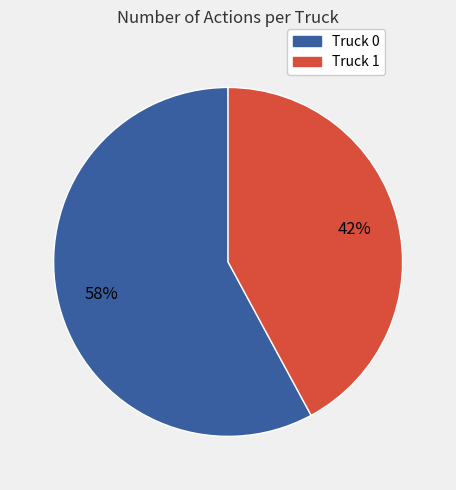

Is it true that Truck 1 is 42% of the pie?

True